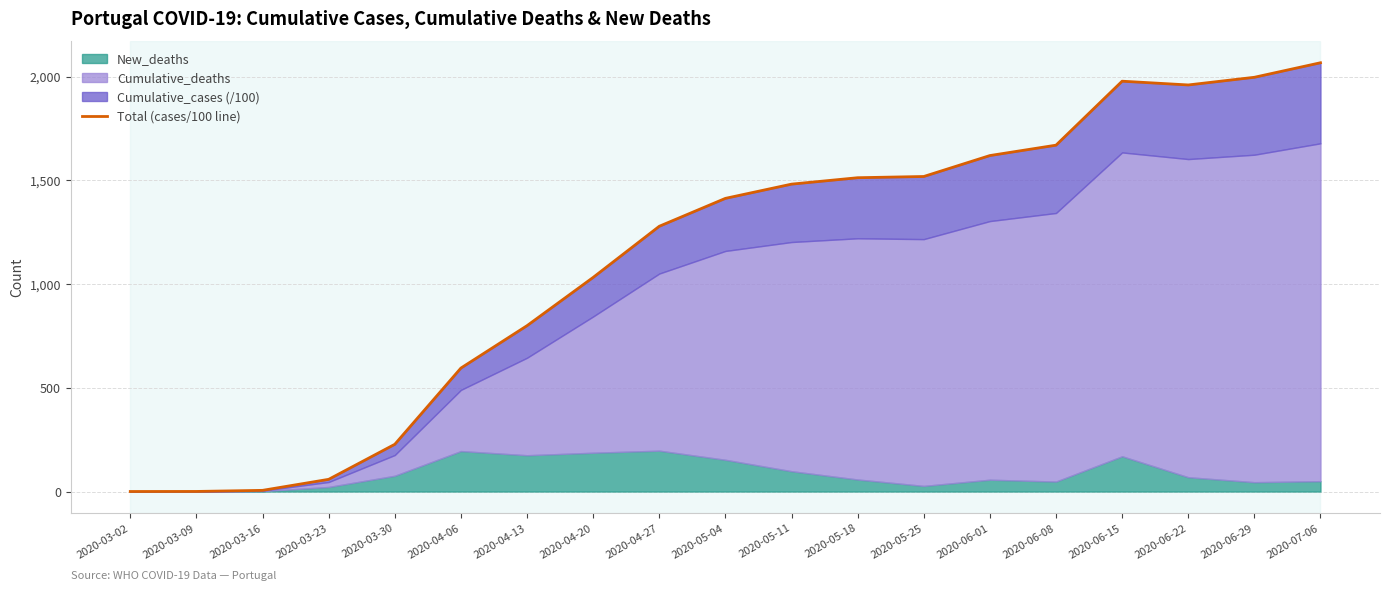

Where is the first local maximum?

2020-06-15